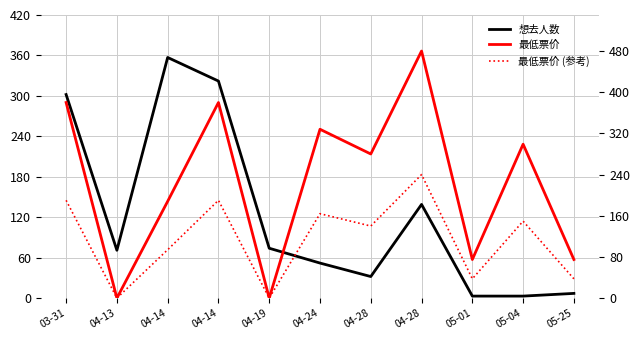

Which series has the widest spread of values?

最低票价